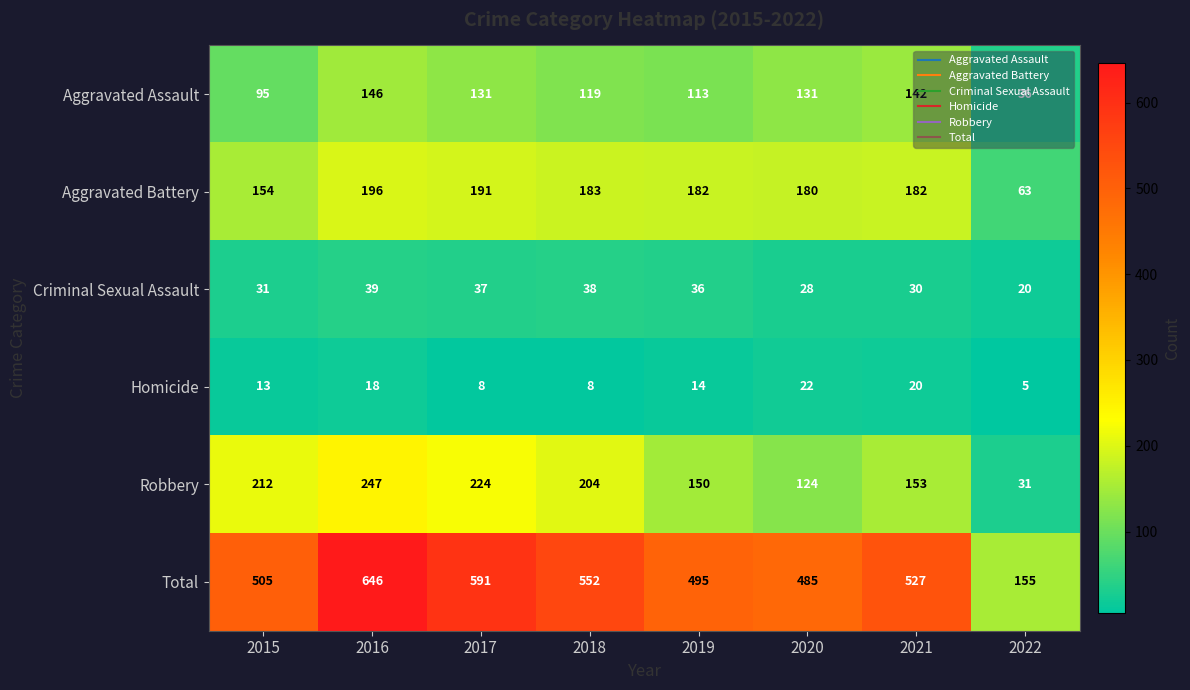

Which series has the largest range (max minus min)?

Total